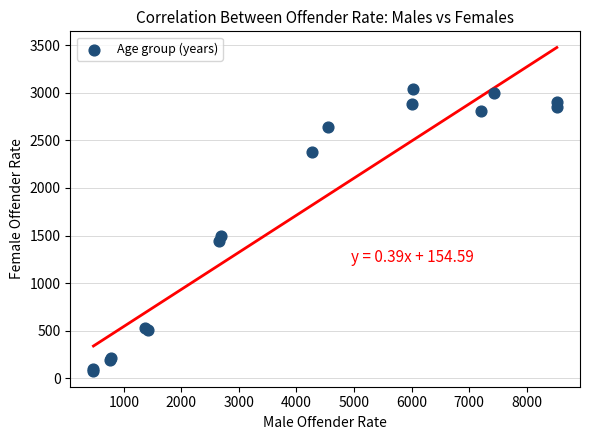

What Y value in the scatter plot is closest to 1563?

1500.1